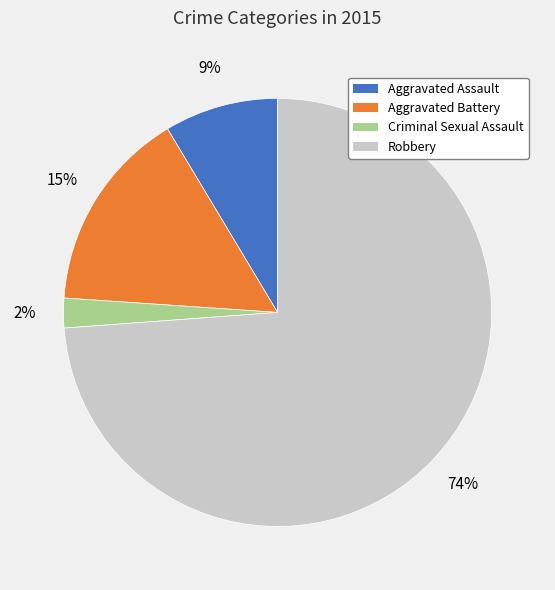

To the nearest percent, what is the difference between the largest and smallest slice percentages?

72%